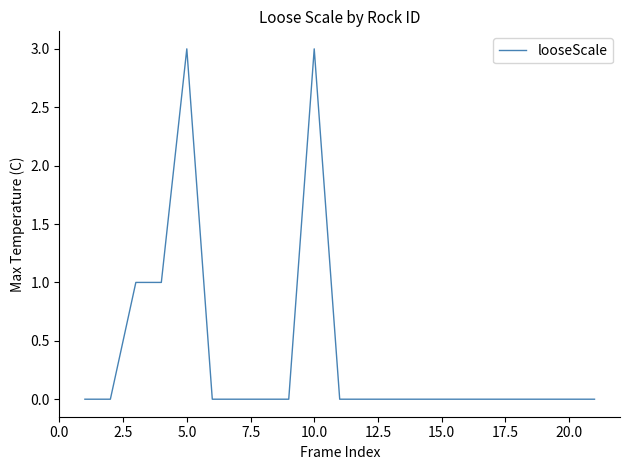

How many distinct data groups are displayed?

1